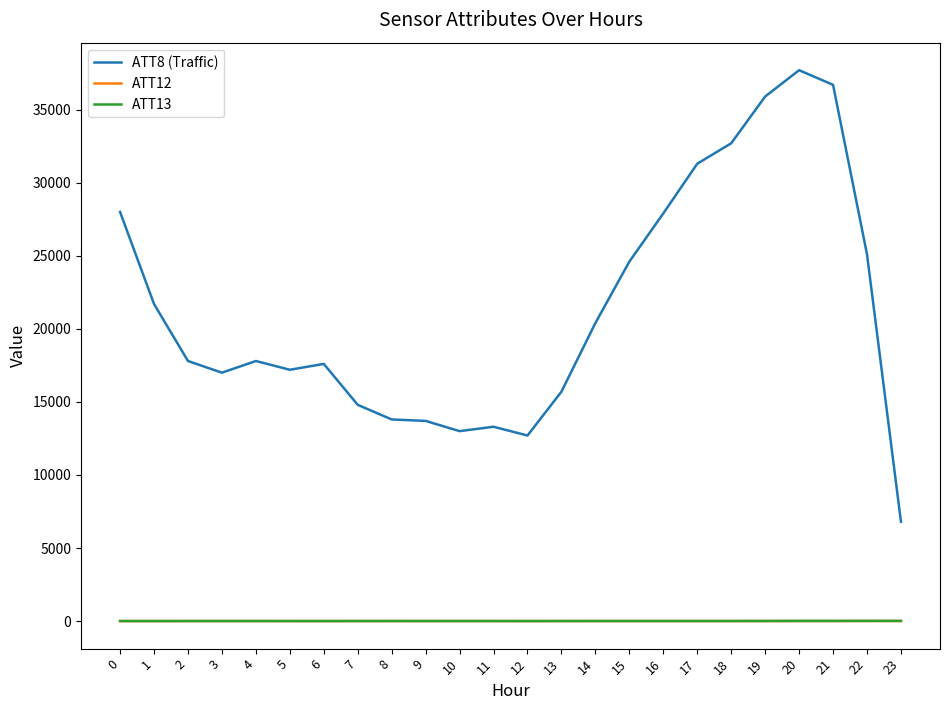

True or false: ATT12 and ATT13 cross at least once.

False